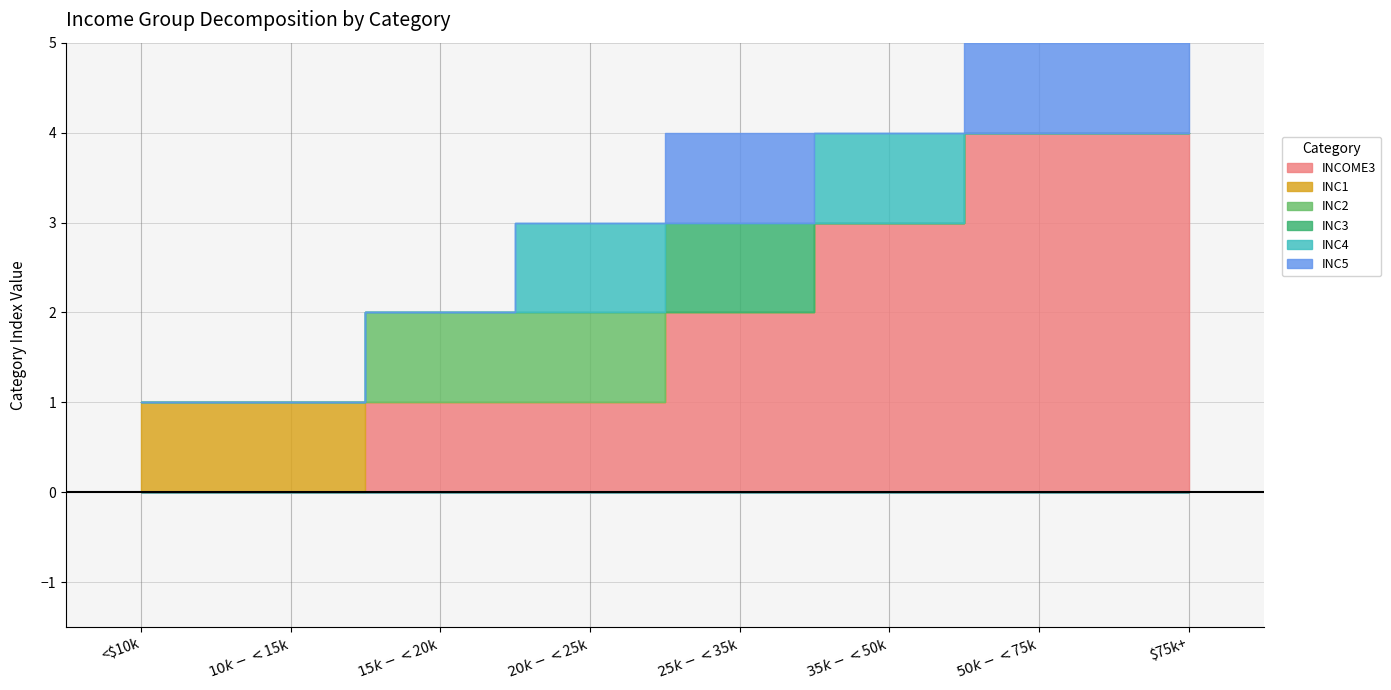

Where does the INCOME3 series first go above 2?

$35k-<$50k